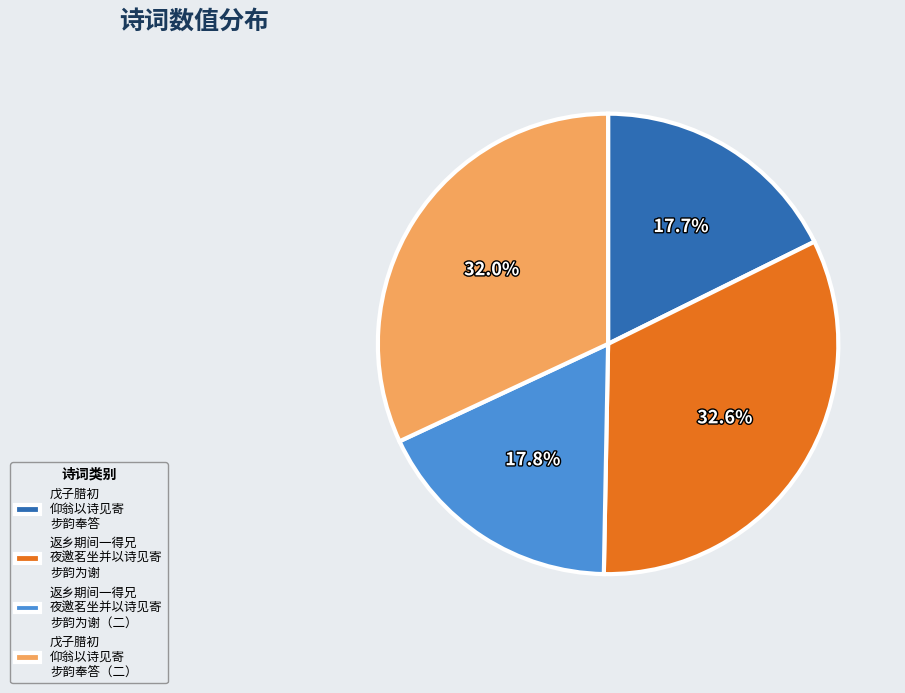

Between 返乡期间一得兄 夜邀茗坐并以诗见寄 步韵为谢 and 戊子腊初 仰翁以诗见寄 步韵奉答（二）, which is larger?

返乡期间一得兄 夜邀茗坐并以诗见寄 步韵为谢